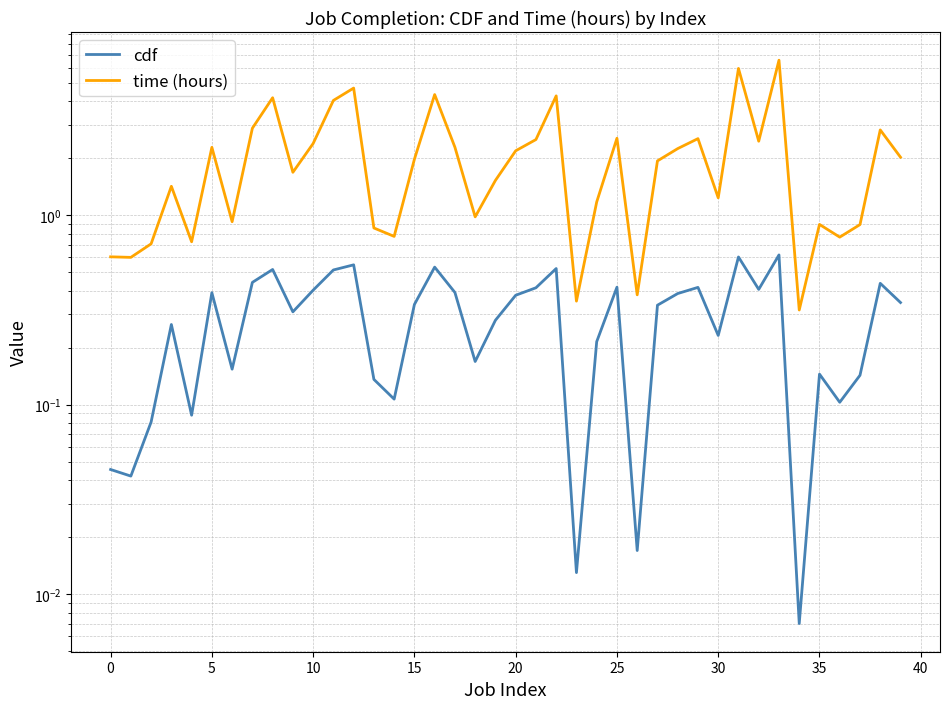

How many interior local peaks does the cdf series have?

12